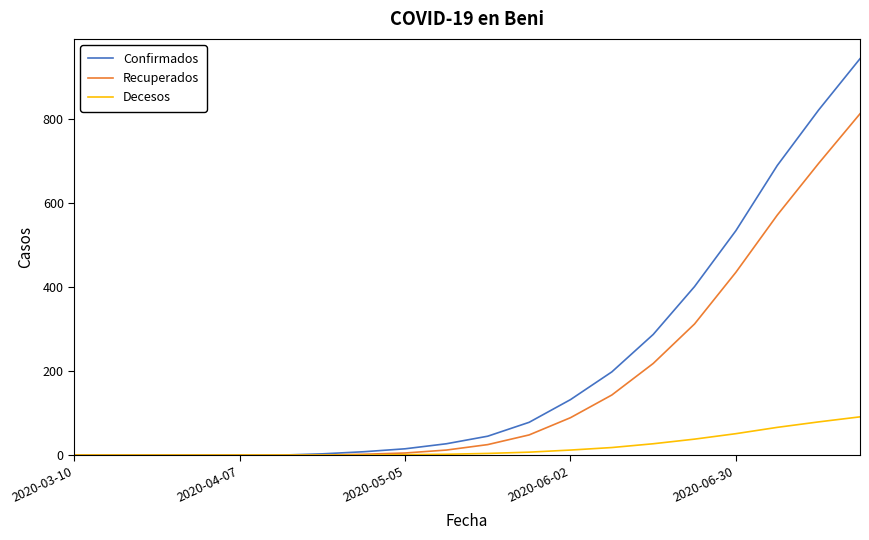

List the series in order of their overall mean, lowest first.

Decesos, Recuperados, Confirmados